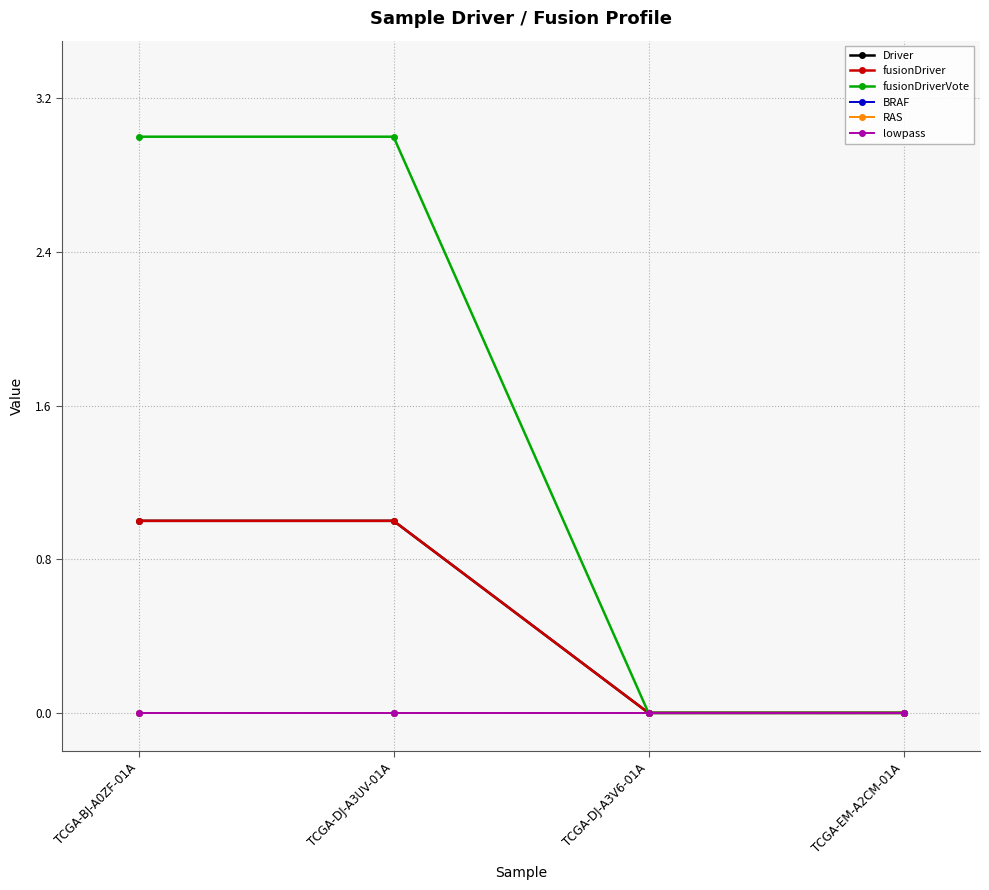

At how many categories does at least one series exceed 1?

2